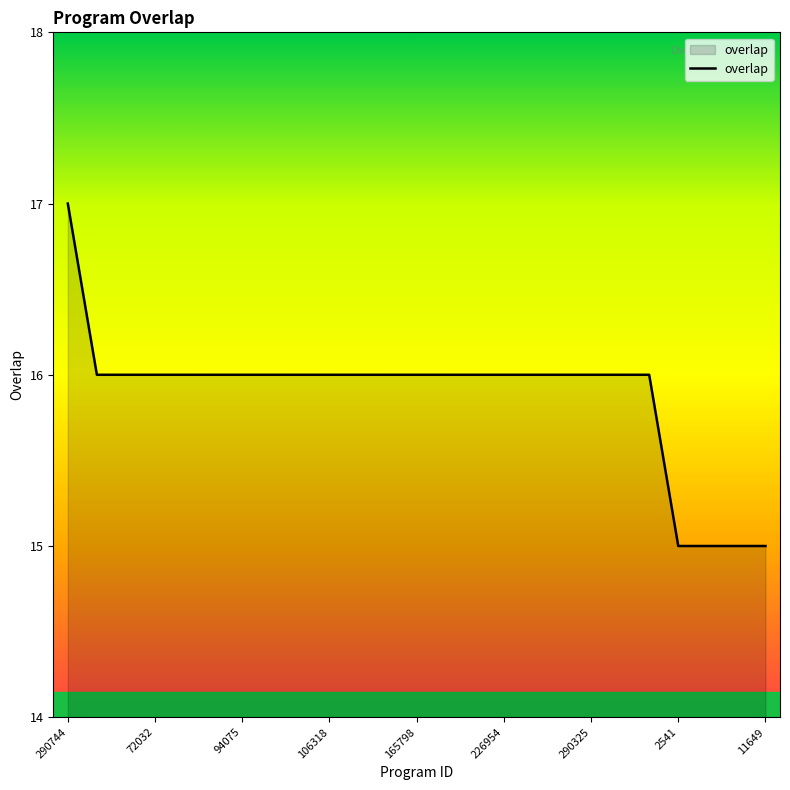

How many values are between 16 and 17?

21